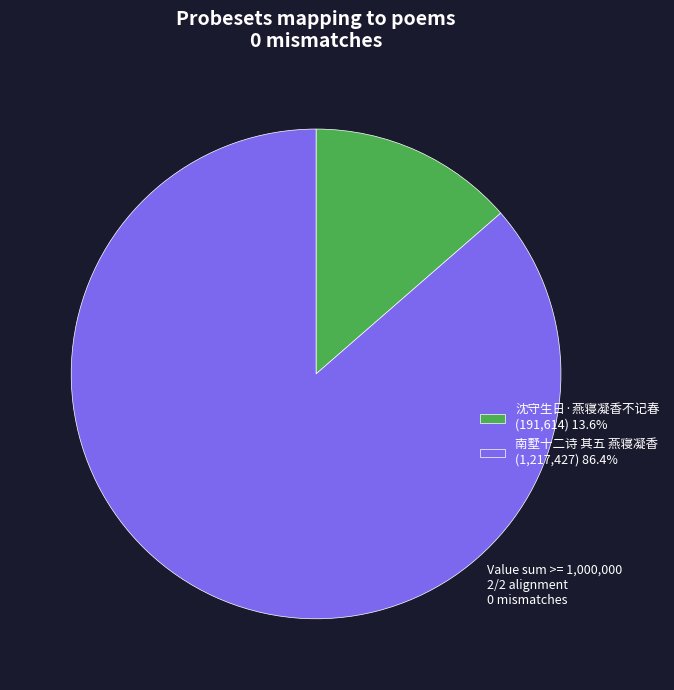

Does 沈守生日·燕寝凝香不记春 (191,614) 13.6% account for over 50% of the chart?

No